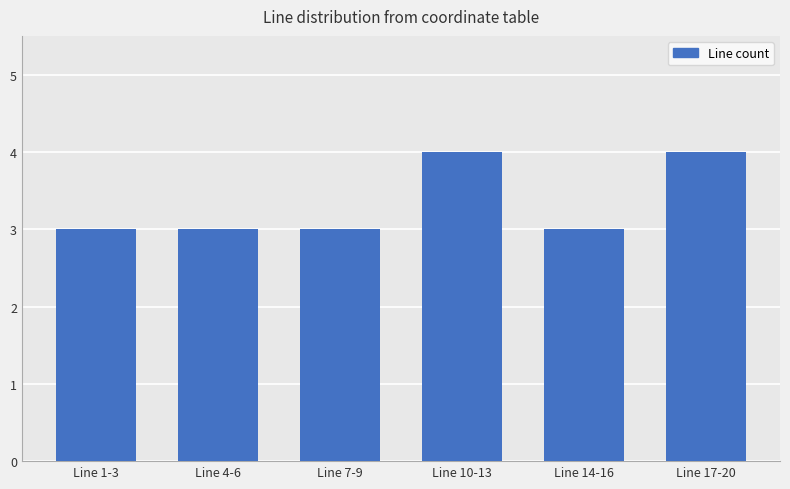

What is the label of the 2nd bar from the left?

Line 4-6